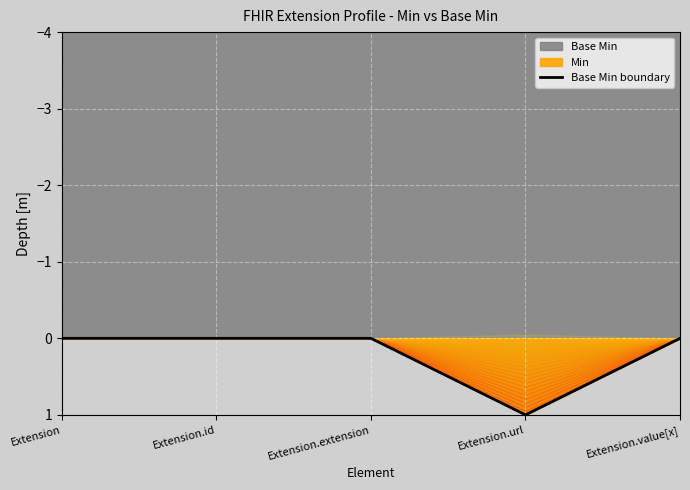

The value at Extension is 0. True or false?

False